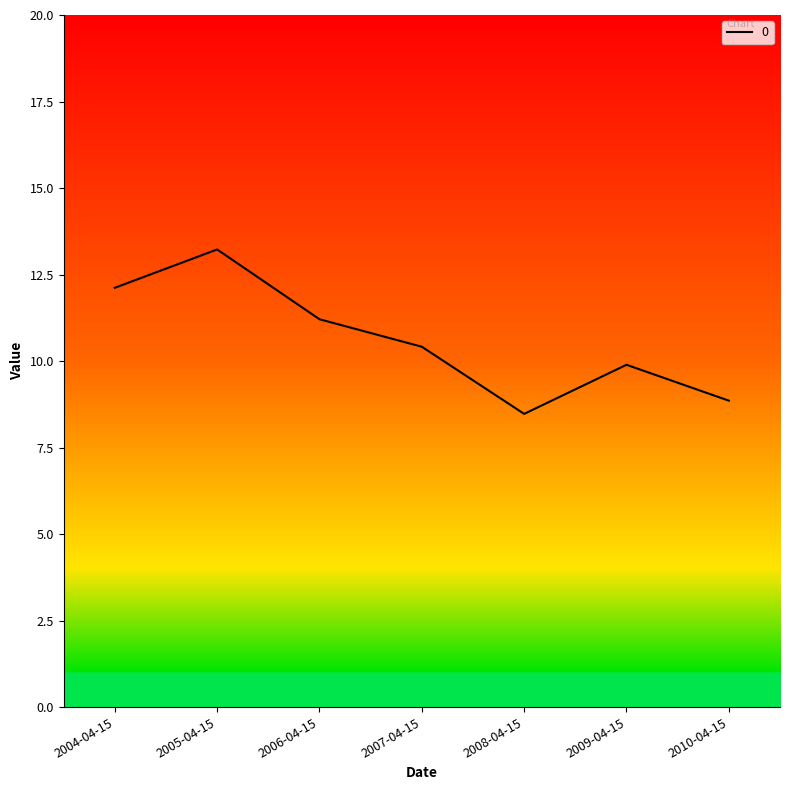

Where is the data nearest to the value 10?

2009-04-15